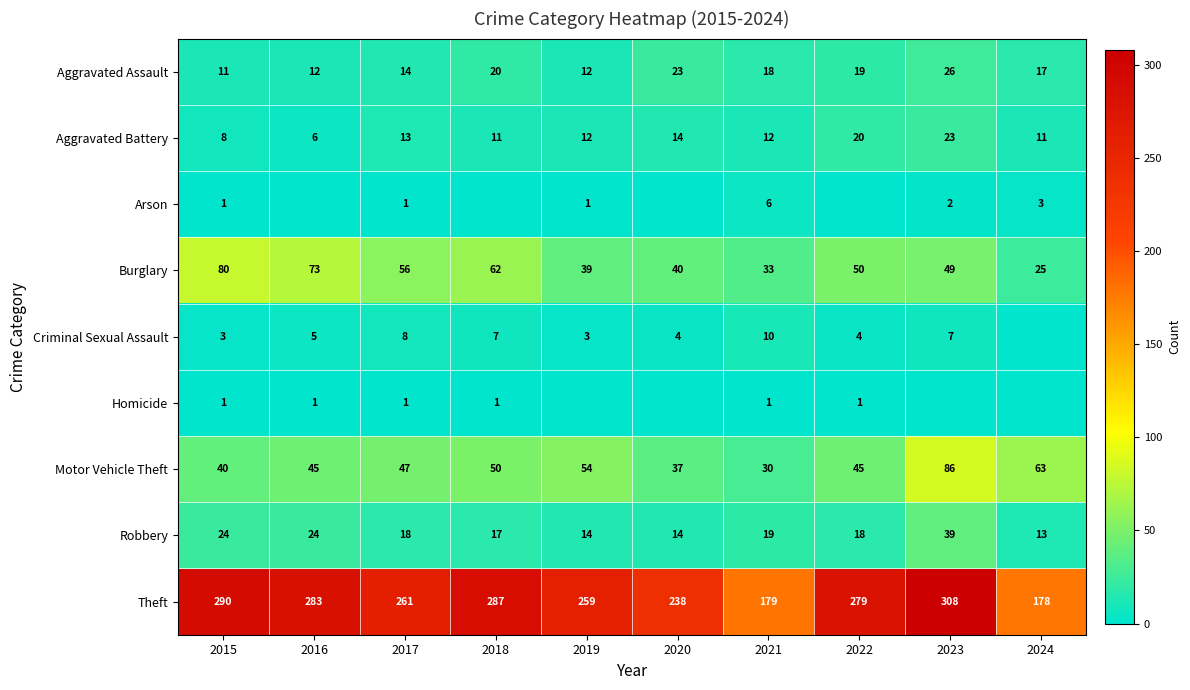

Where is Burglary nearest to the value 52?

2022